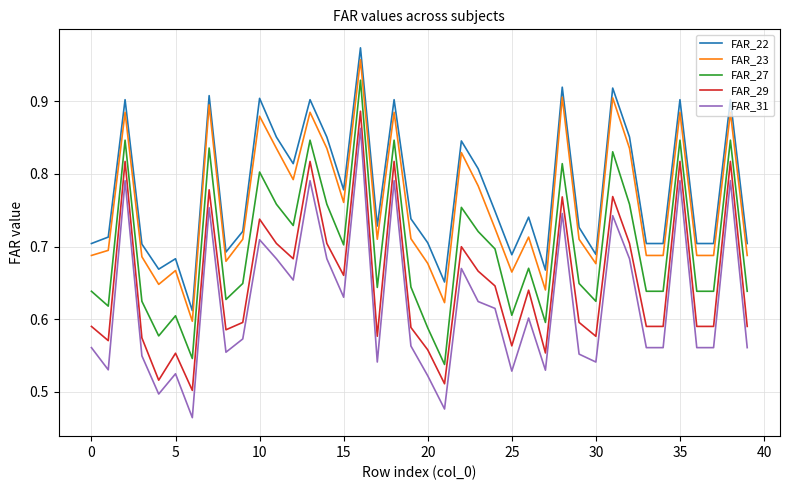

True or false: FAR_29 and FAR_27 intersect in this chart.

False